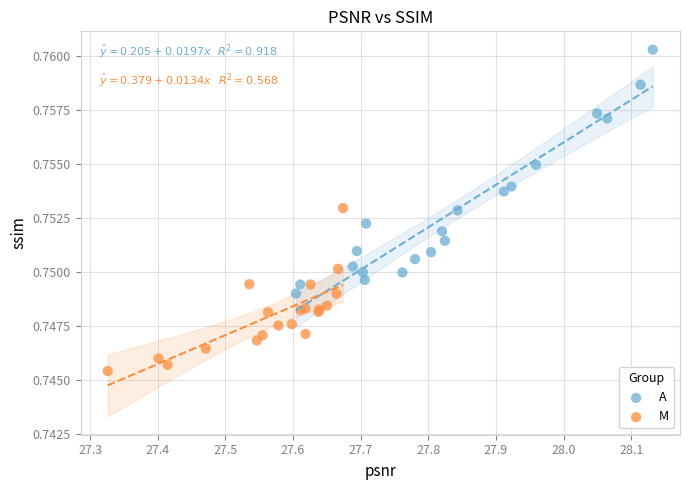

Which series contains the lowest Y value?

M